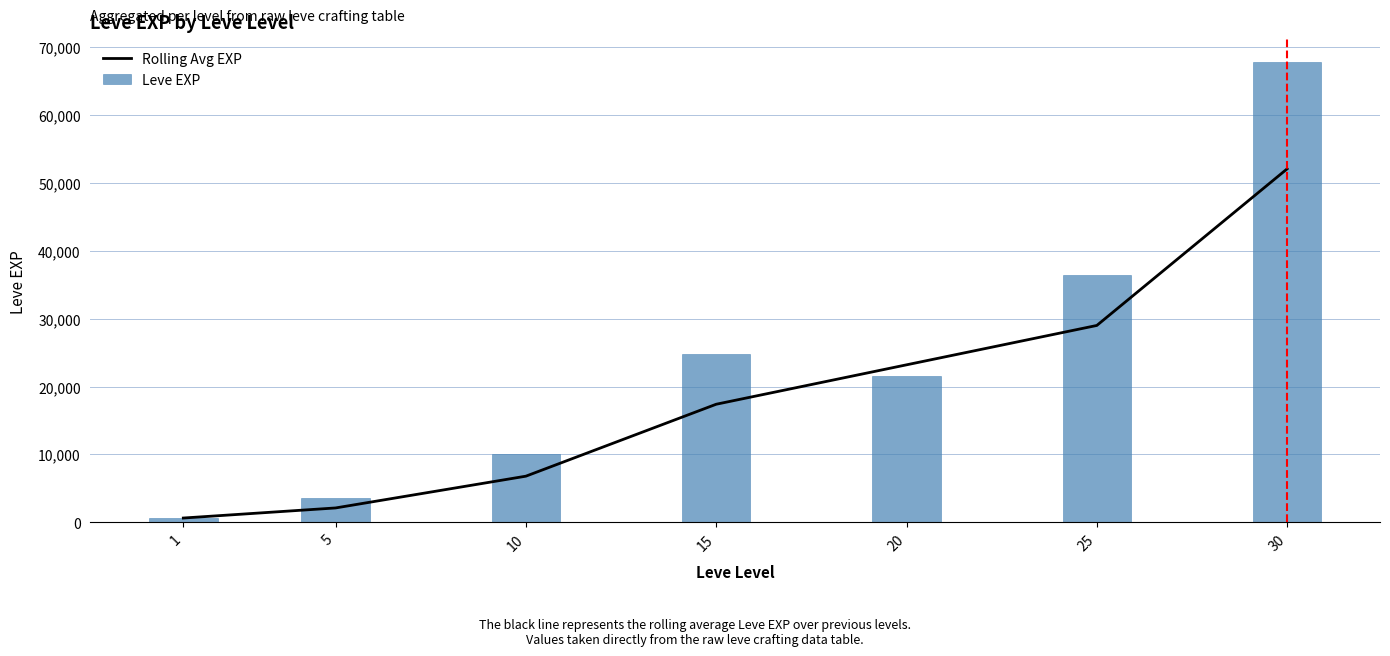

Which label corresponds to the smallest value in the chart?

1